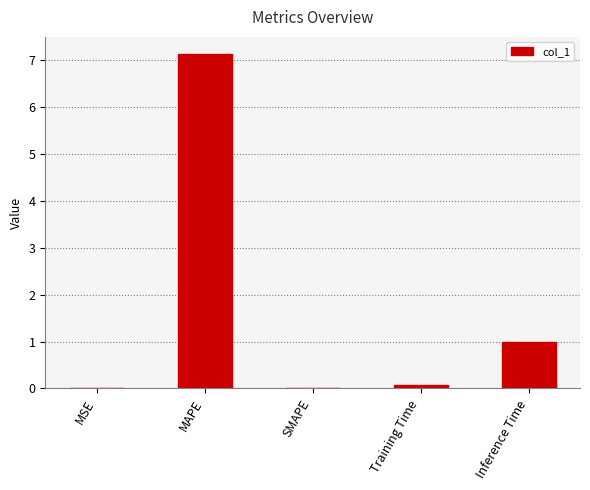

Are the bars grouped side by side (vs. stacked)?

No